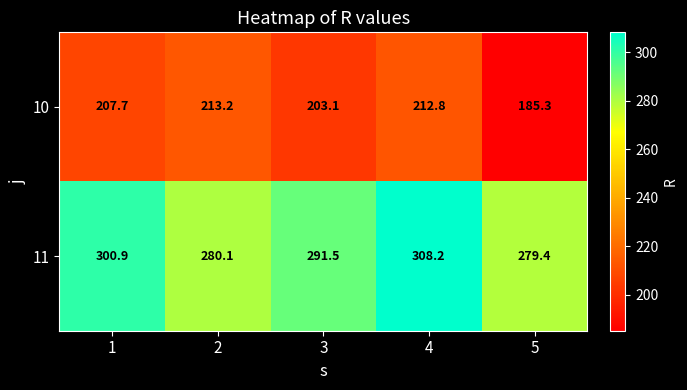

What is the greatest value displayed?

308.2